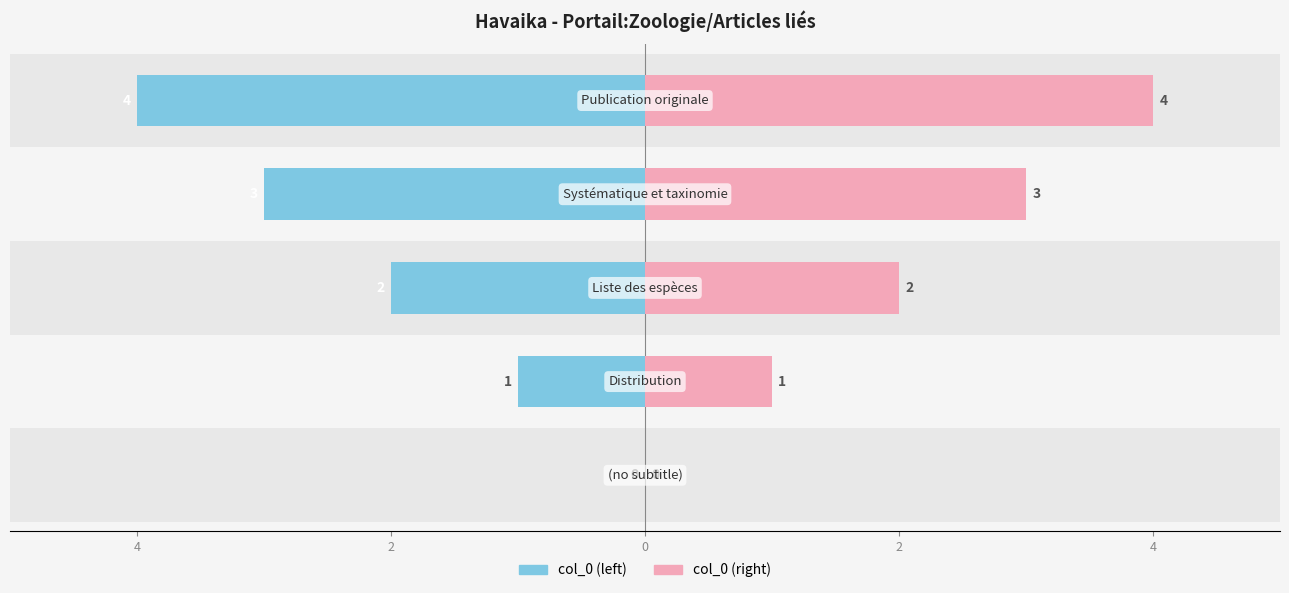

How many bars are there in each group?

2